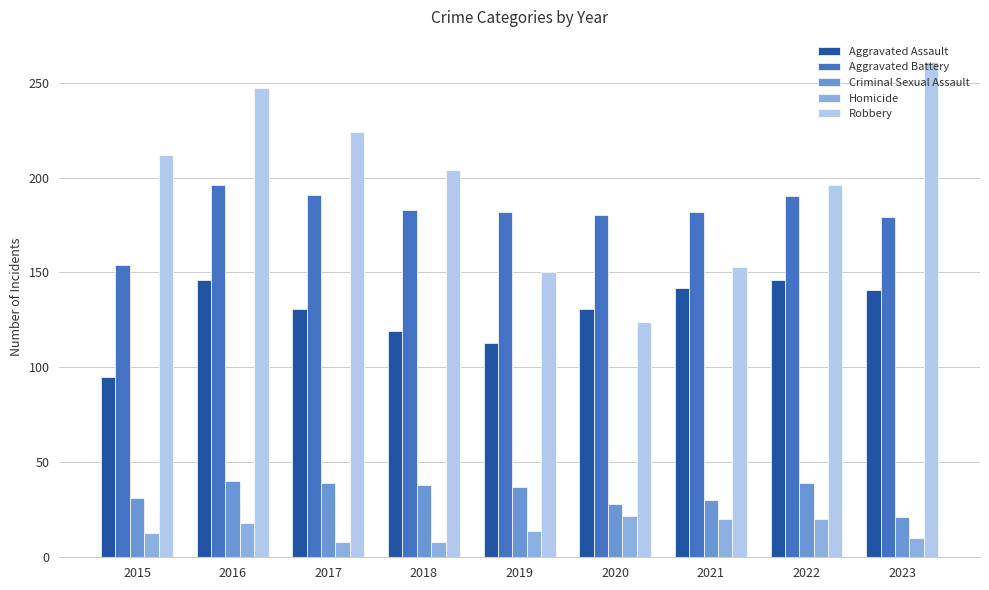

Which series has the largest range (max minus min)?

Robbery